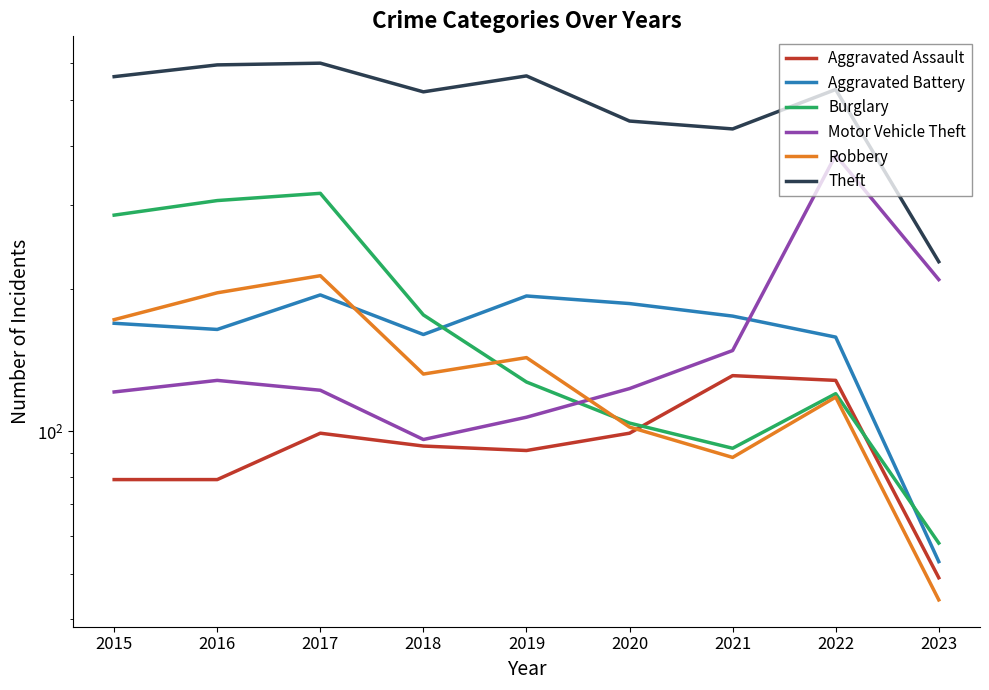

What is the value of the Robbery point at the 3rd from the left?

213